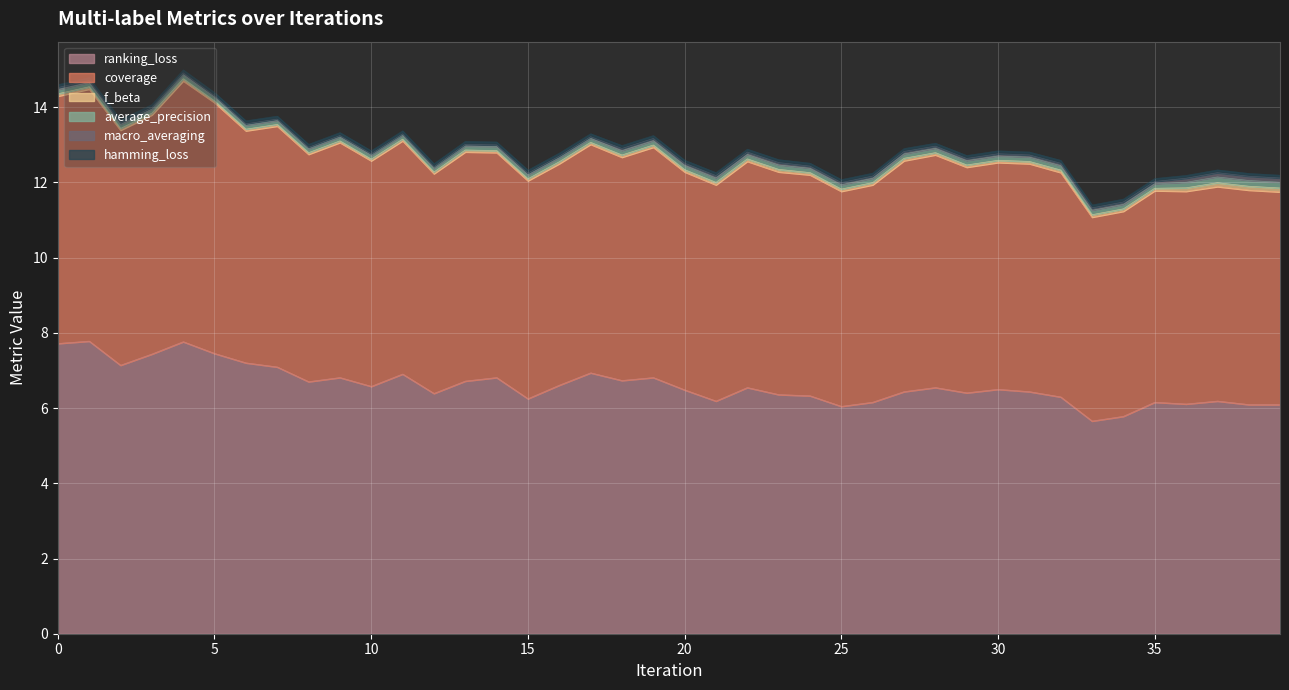

How many lines are shown in the chart?

6